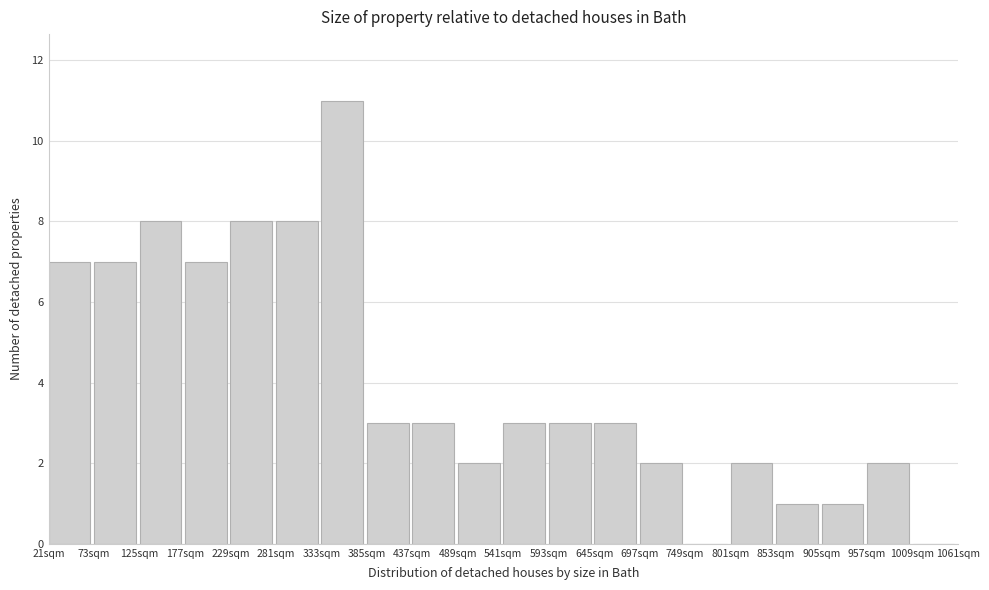

Over which range of the x-axis is the bar tallest?

333 to 385